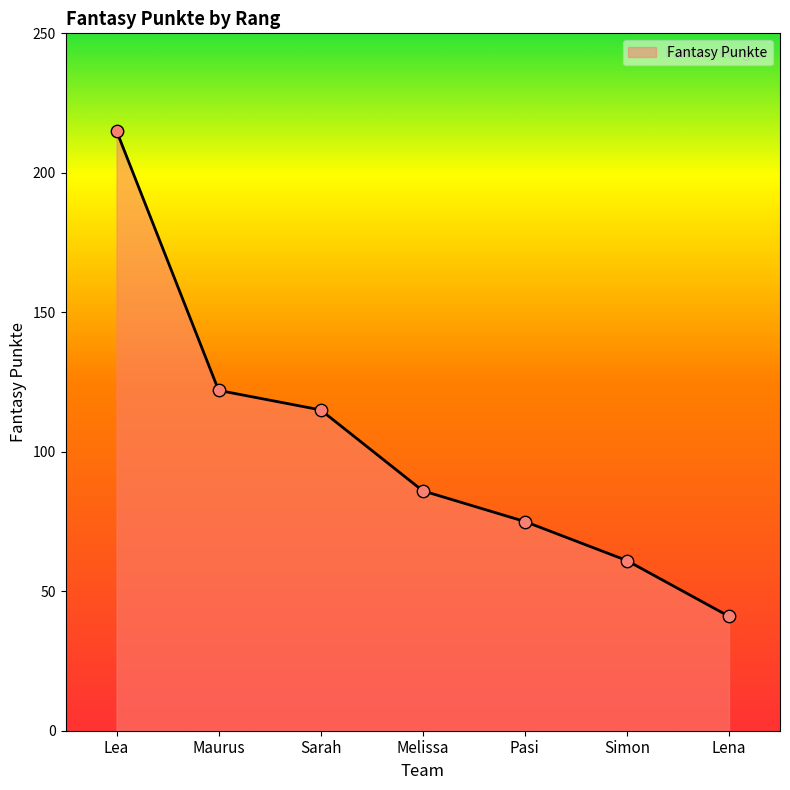

Approximately how many times larger is the value at Melissa compared to Sarah?

0.7